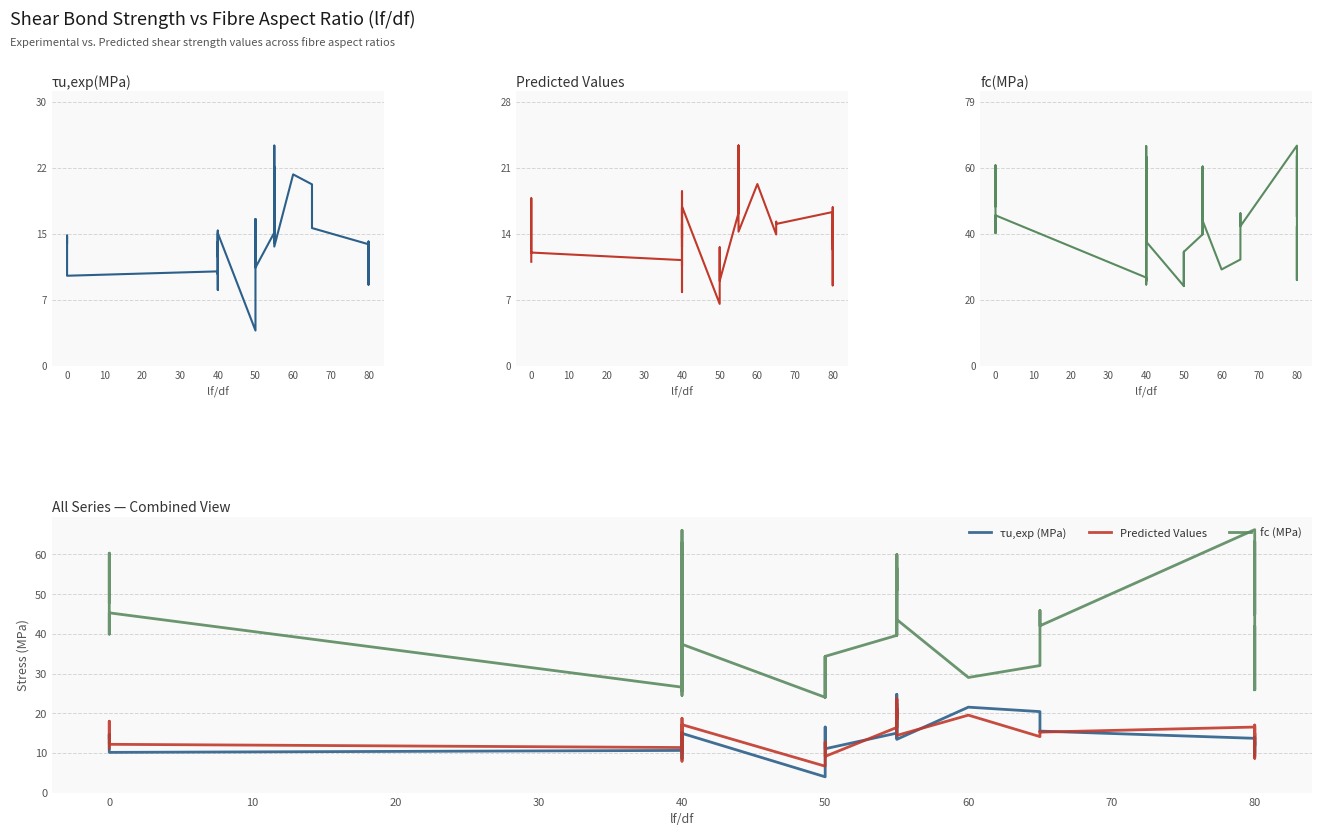

True or false: τu,exp(MPa) and fc (MPa) cross at least once.

False